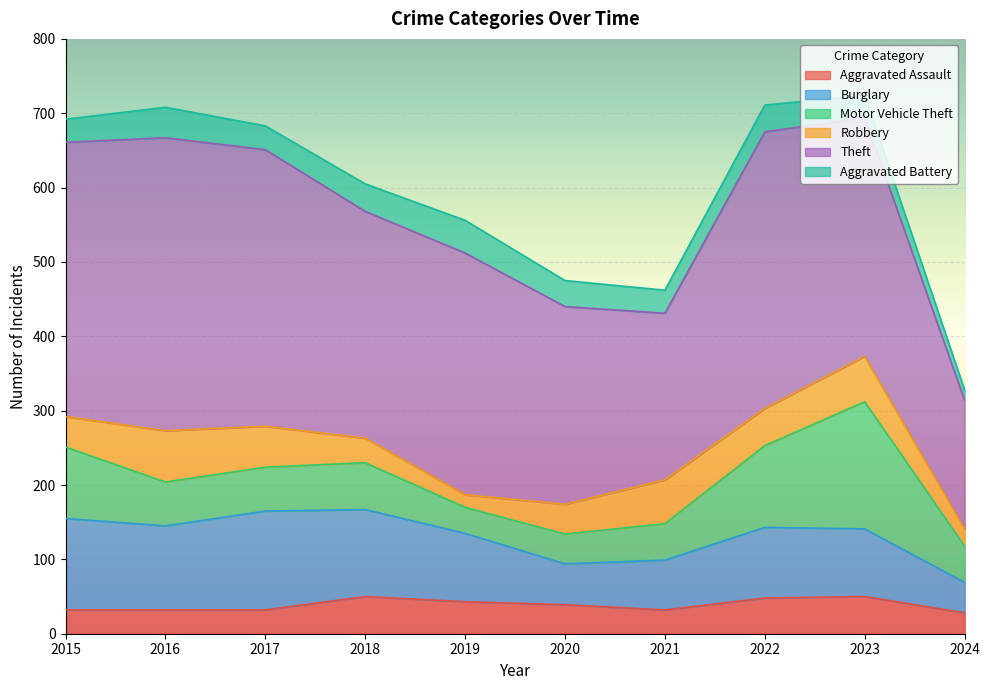

What is the spread (max minus min) of values at 2020?

231